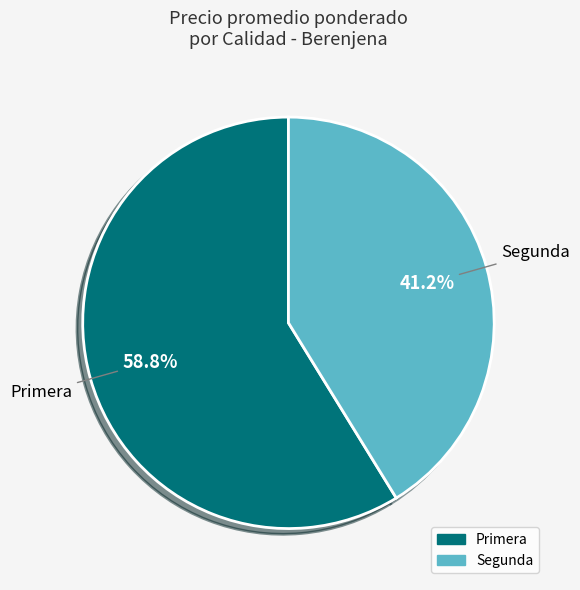

How many slices are in this pie chart?

2